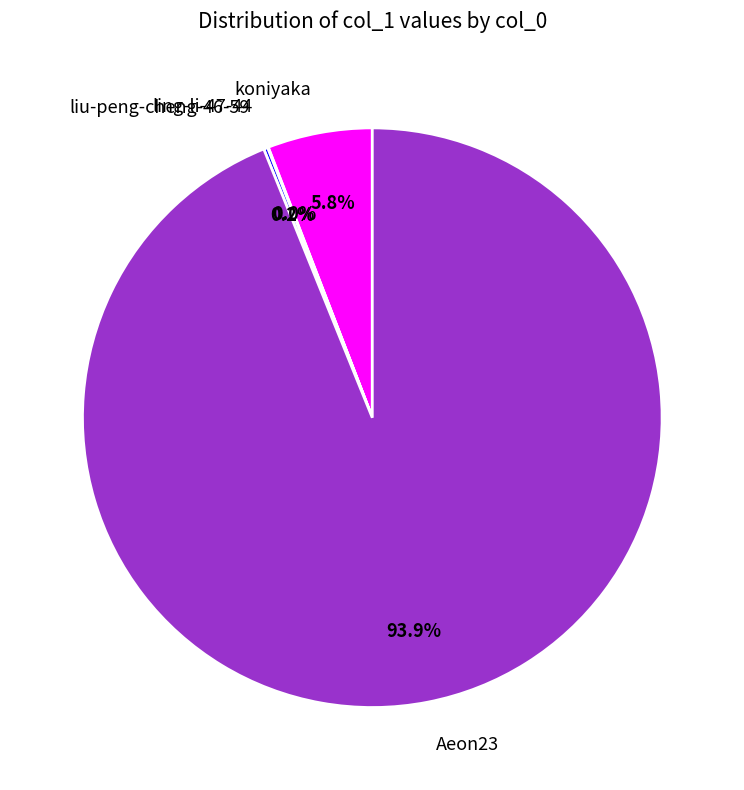

Combined, do koniyaka and Aeon23 account for over 50%?

Yes